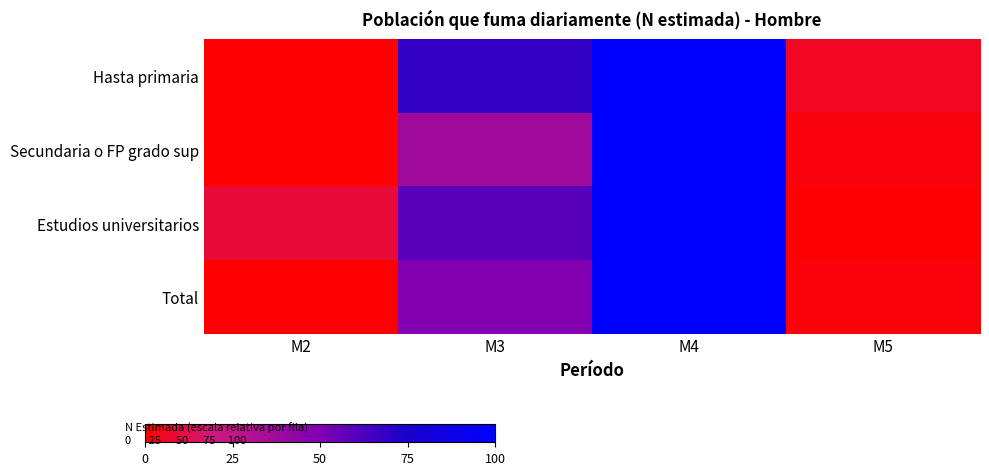

Reading left to right, transcribe all the data shown in this chart.

Hasta primaria: M2=0.0	M3=68.4	M4=100.0	M5=5.7
Secundaria o FP grado sup: M2=0.0	M3=37.6	M4=100.0	M5=2.6
Estudios universitarios: M2=9.0	M3=59.1	M4=100.0	M5=0.0
Total: M2=0.0	M3=48.9	M4=100.0	M5=1.7